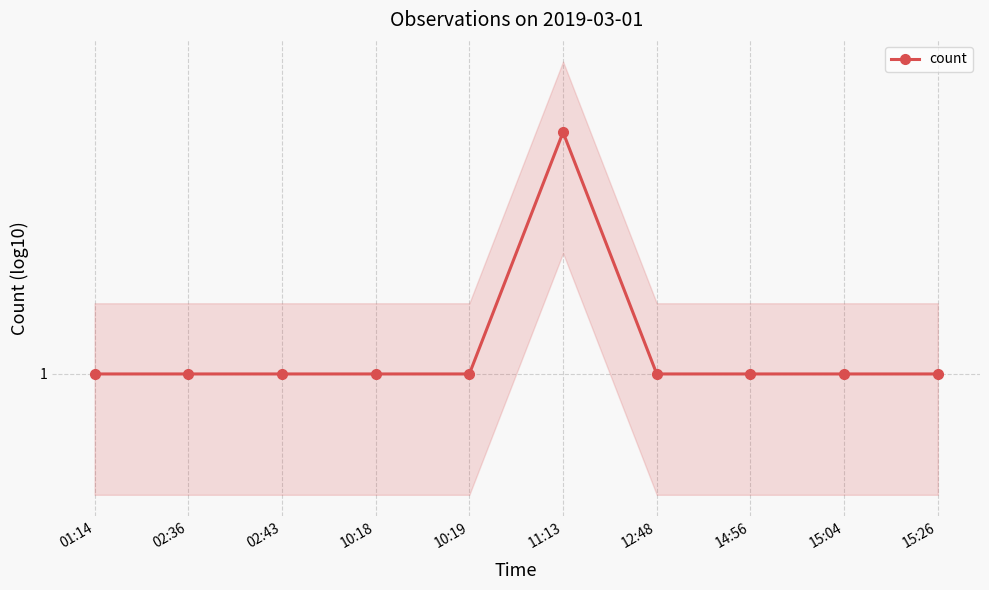

What value does the data have at 11:13?

4